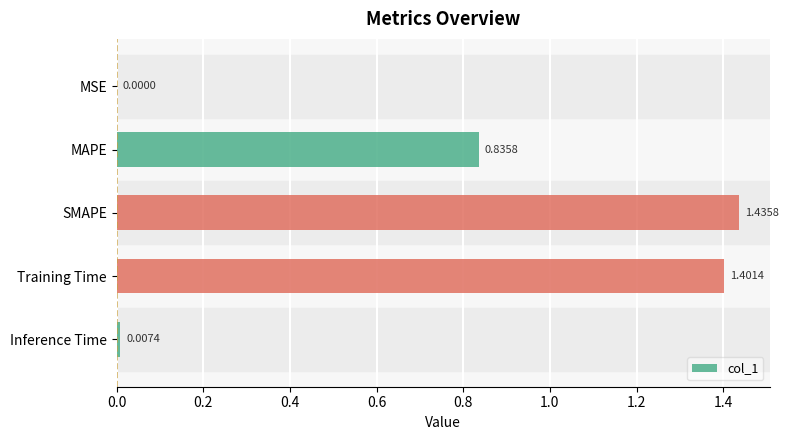

Are the bars horizontal?

Yes